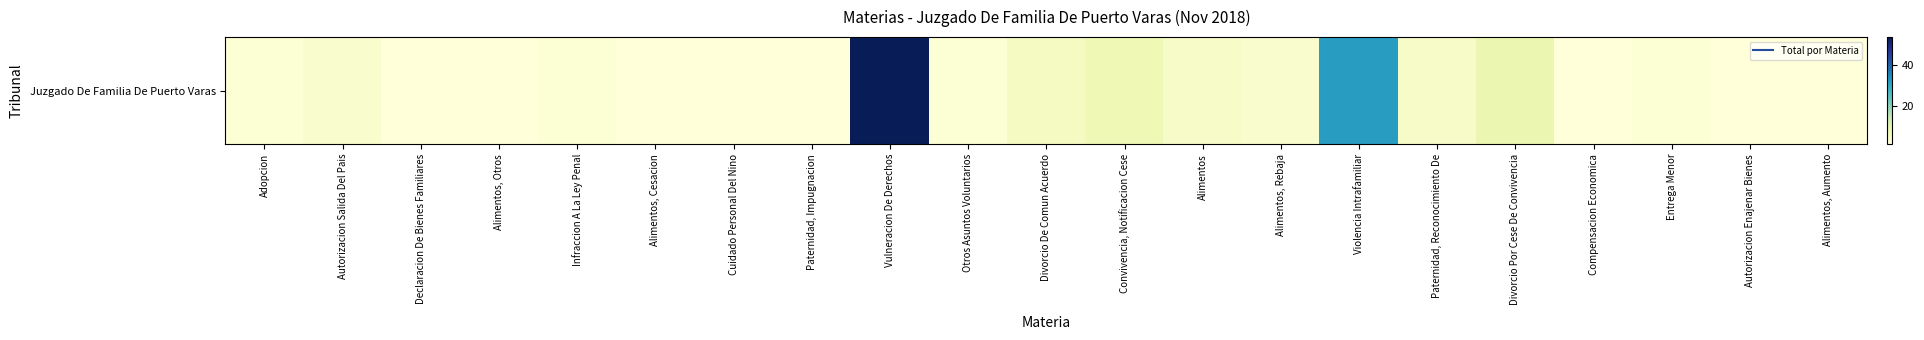

The chart shows a value of 10 at Violencia Intrafamiliar. True or false?

False